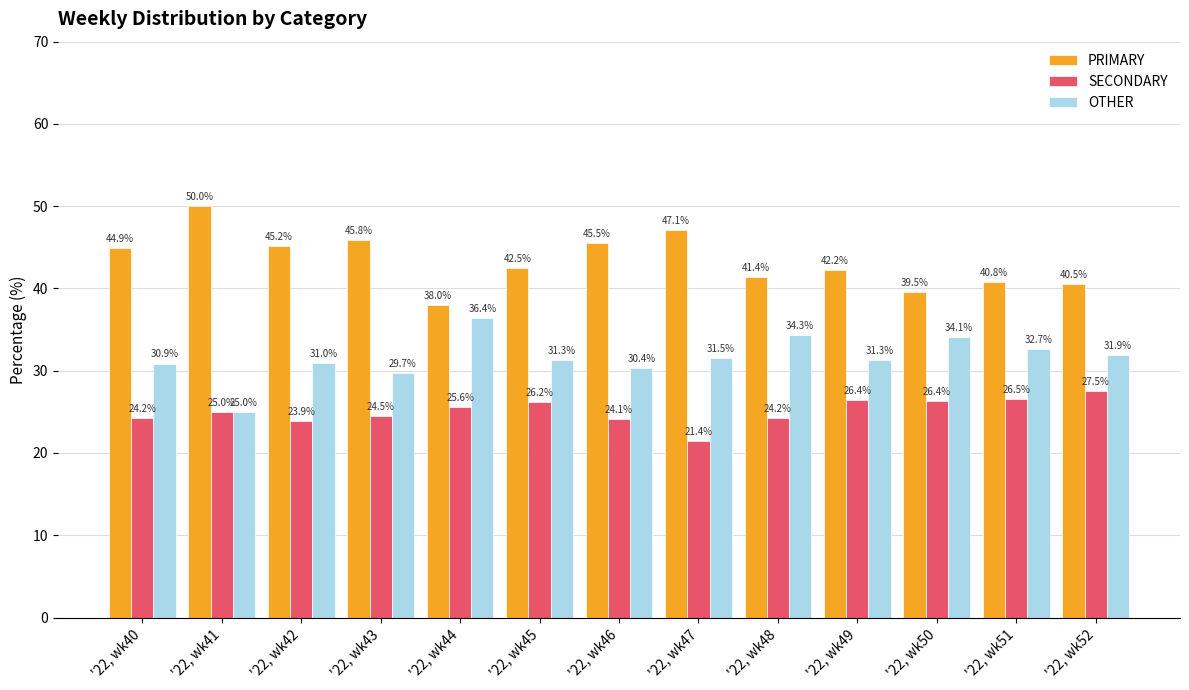

Between '22, wk42 and '22, wk51, which series saw the biggest shift?

PRIMARY